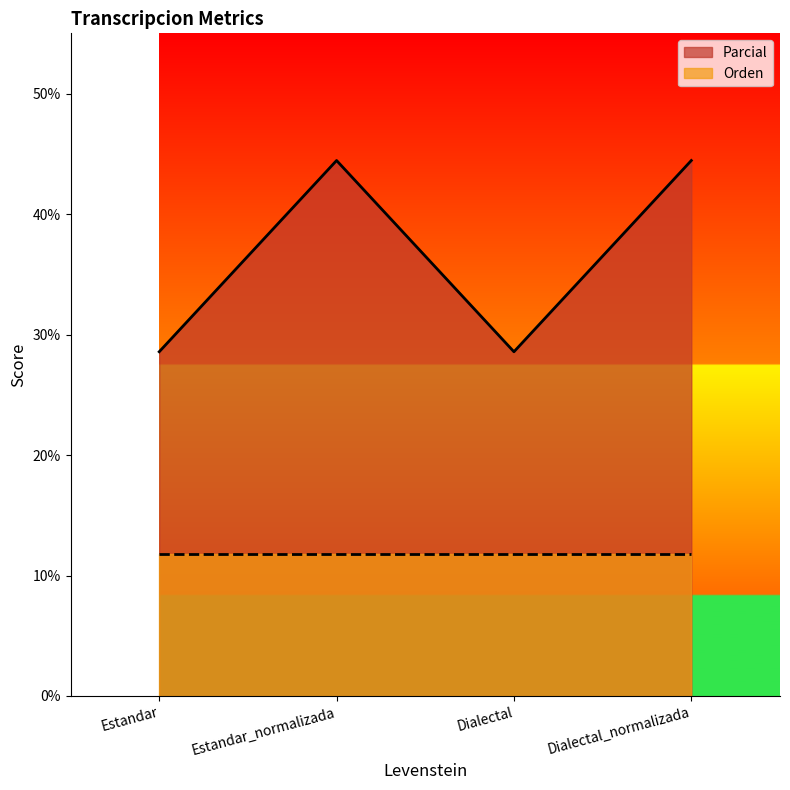

What is the change in value from Estandar to Estandar_normalizada?

+15.9